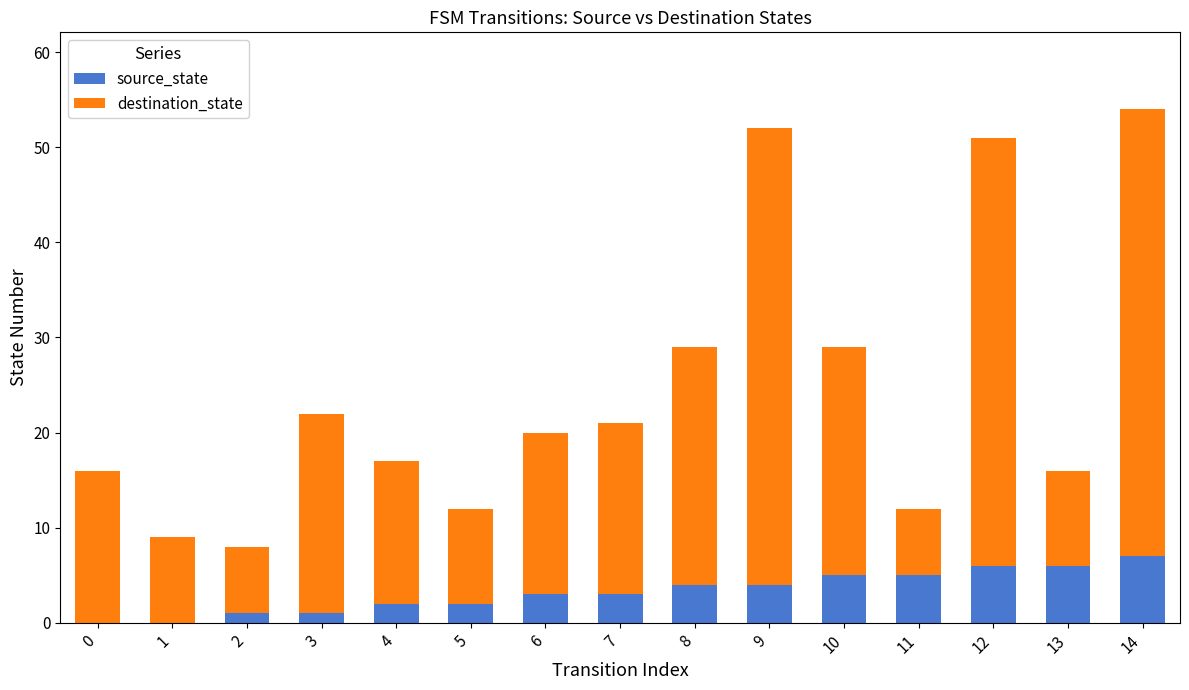

The source_state series shows 7 at 10. True or false?

False